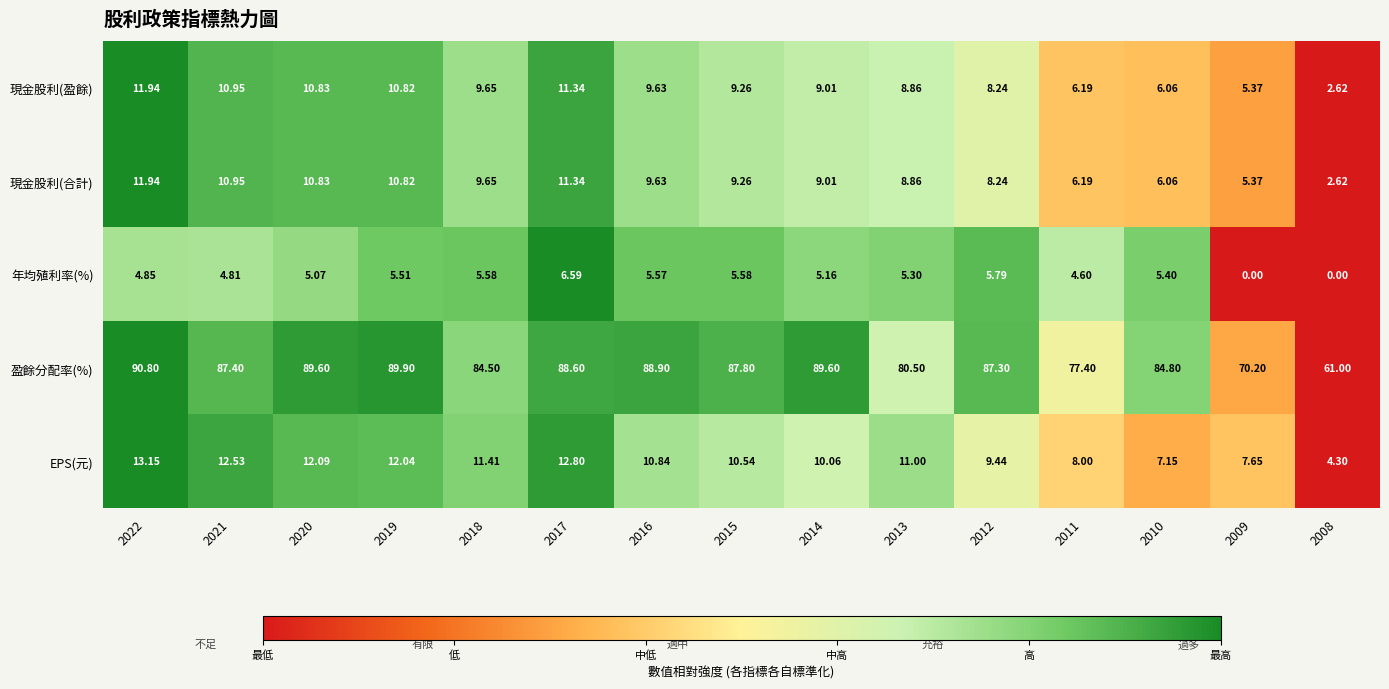

Which series has the largest total across all categories?

盈餘分配率(%)